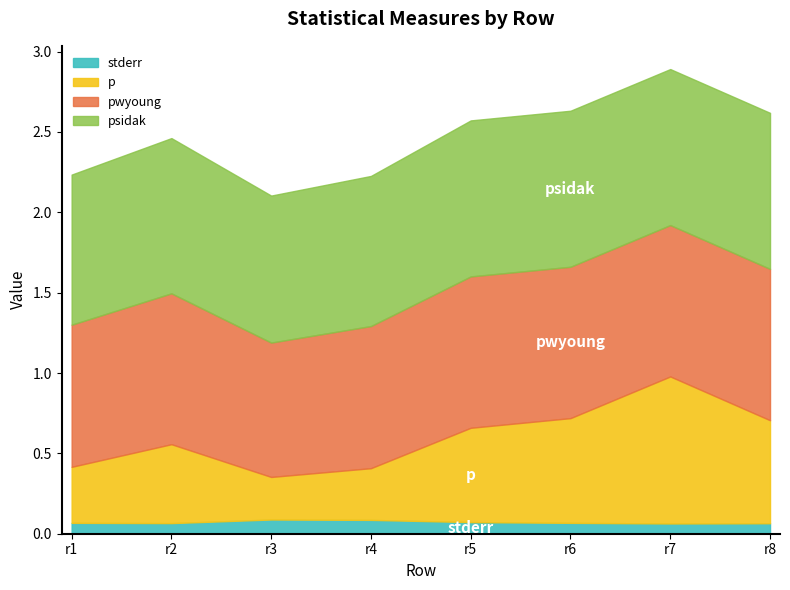

Which series has the widest spread of values?

p